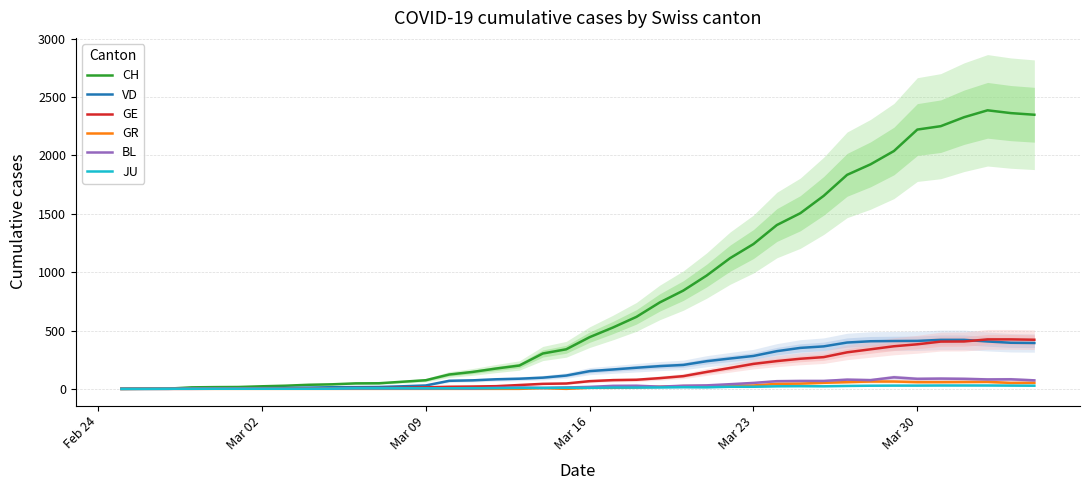

True or false: CH and GE cross at least once.

False